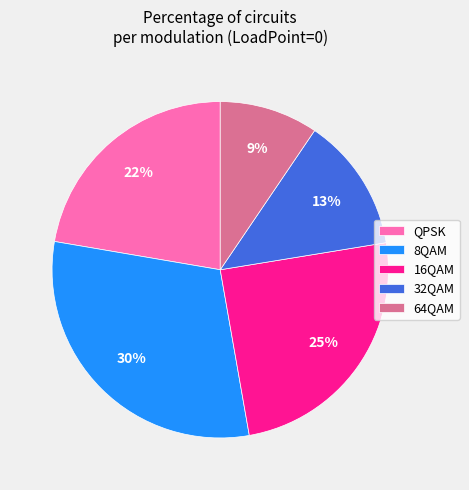

Does 8QAM account for over 50% of the chart?

No